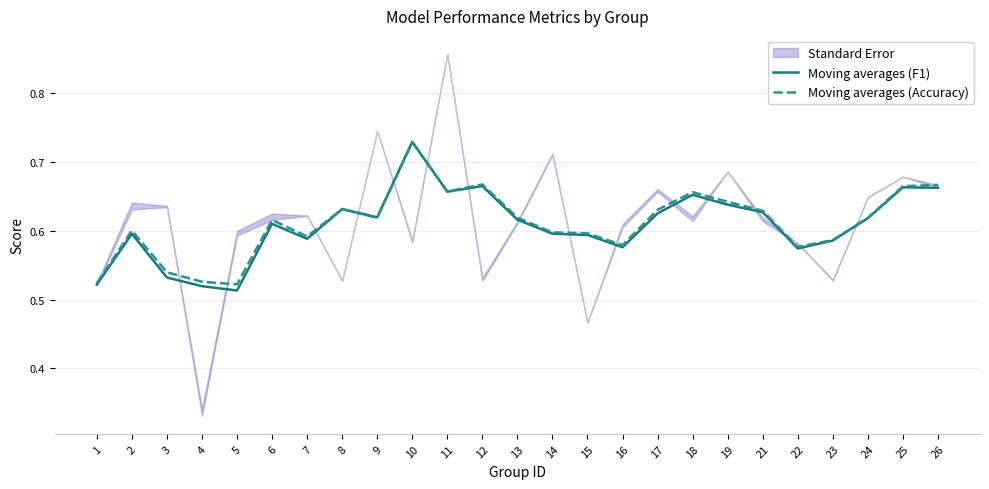

Is it true that Moving averages (F1) equals 0.4 at 26?

False